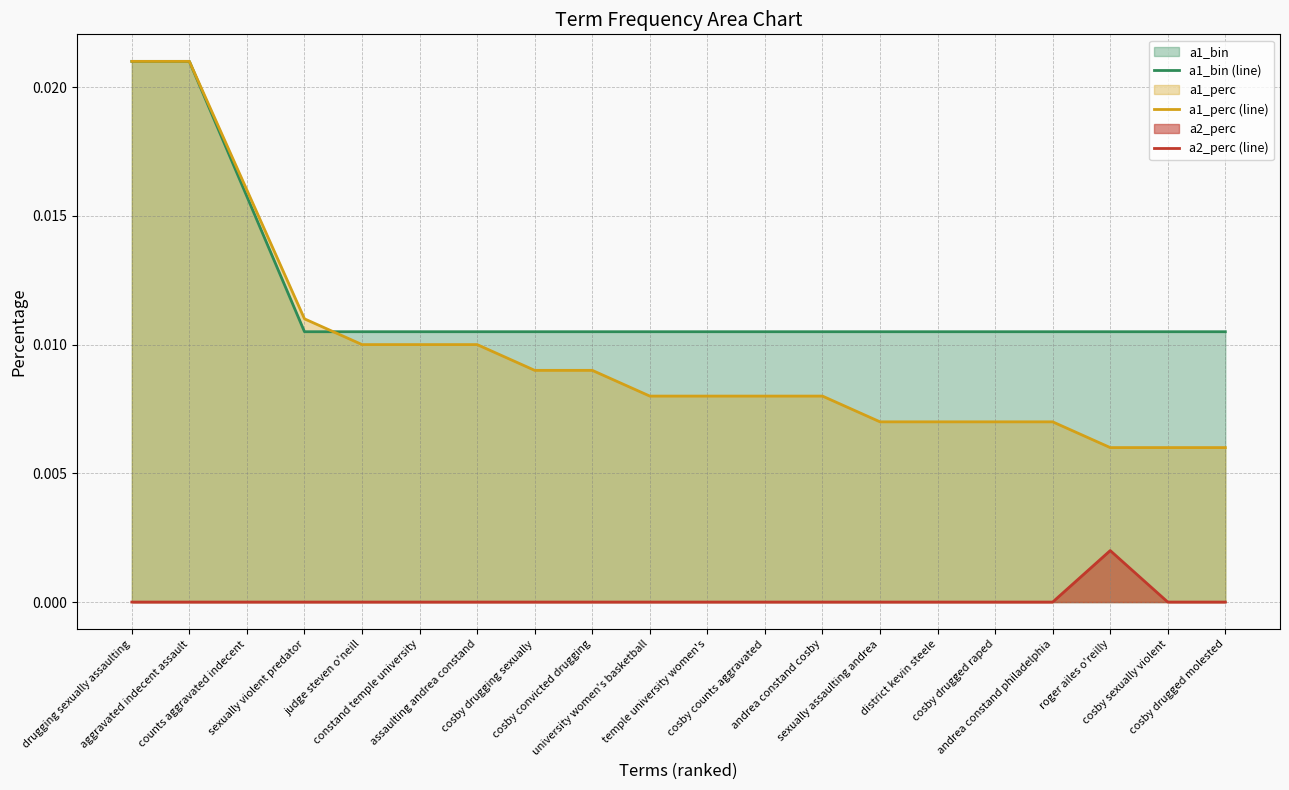

What position from the right is aggravated indecent assault?

19